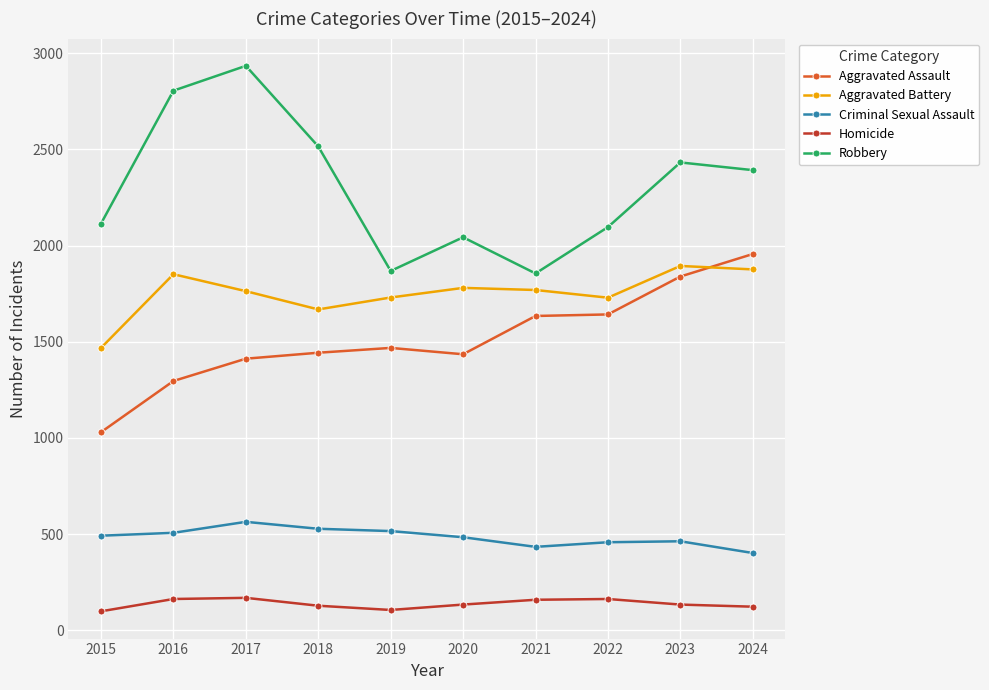

What is the minimum value for Robbery?

1855